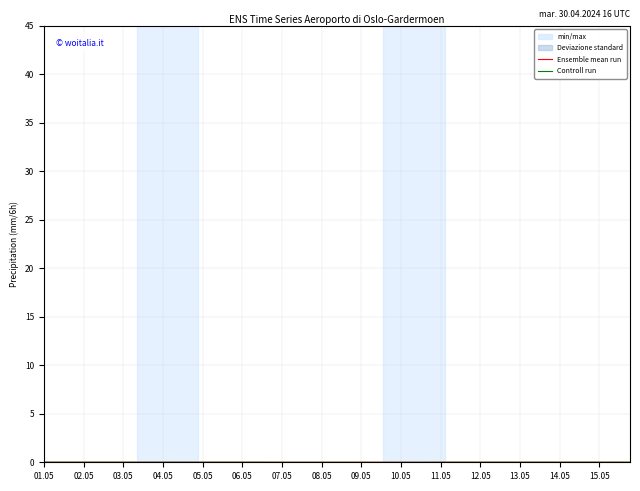

At which label is Controll run closest to 0?

08.05